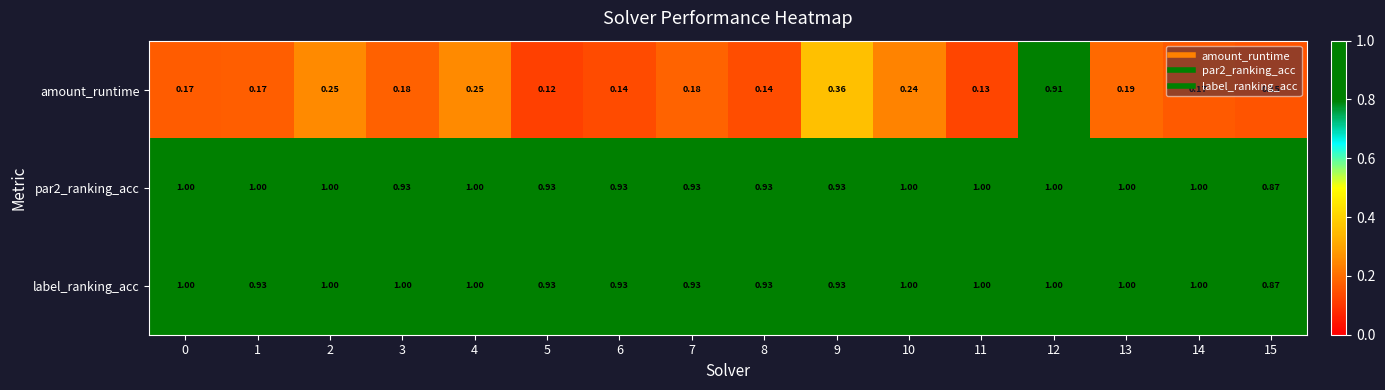

Between 1 and 14, which series saw the biggest shift?

label_ranking_acc